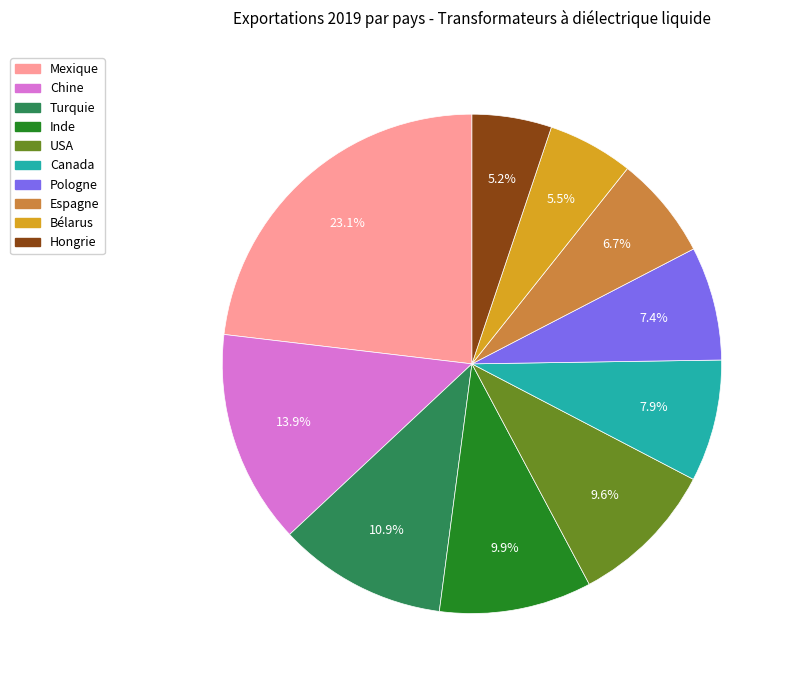

Which has a higher value, Espagne or Bélarus?

Espagne